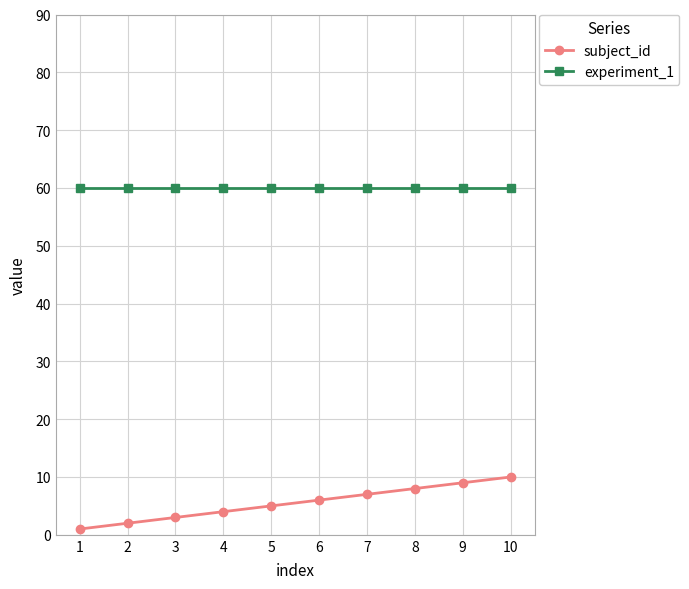

How many series are shown in this chart?

2